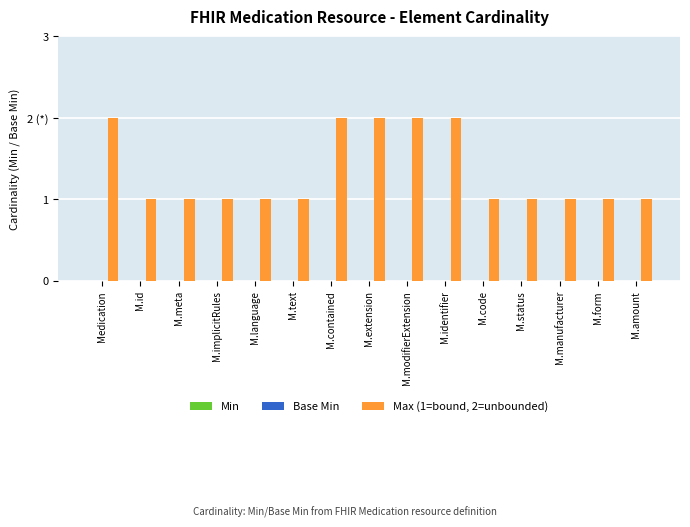

Are the bars horizontal?

No